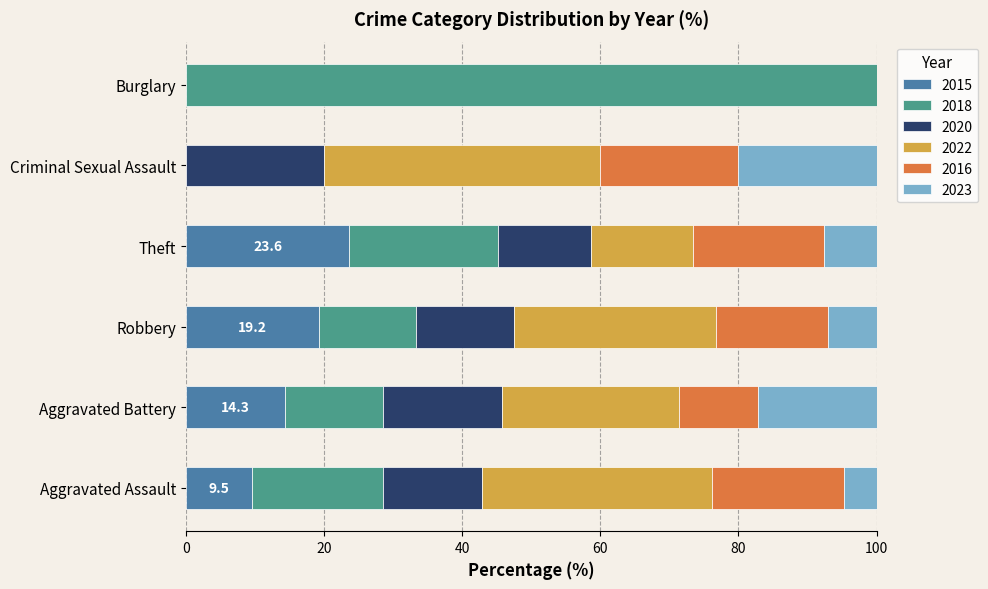

At which label does 2015 reach its peak?

Theft